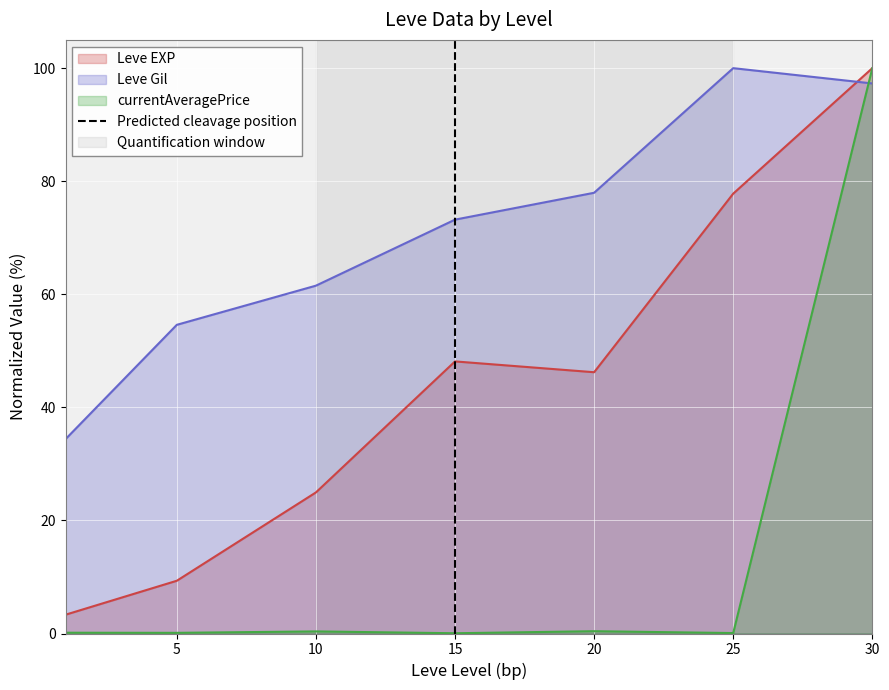

True or false: the data shows 1 at 5.

False